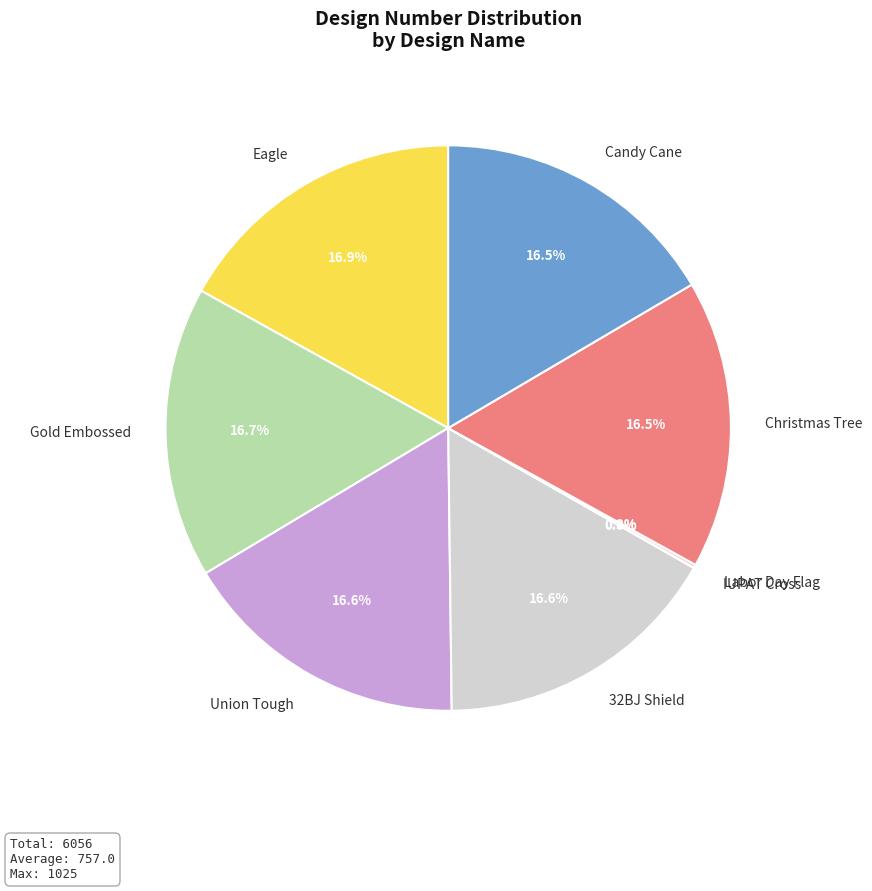

How much of the chart is everything except Candy Cane?

83.5%